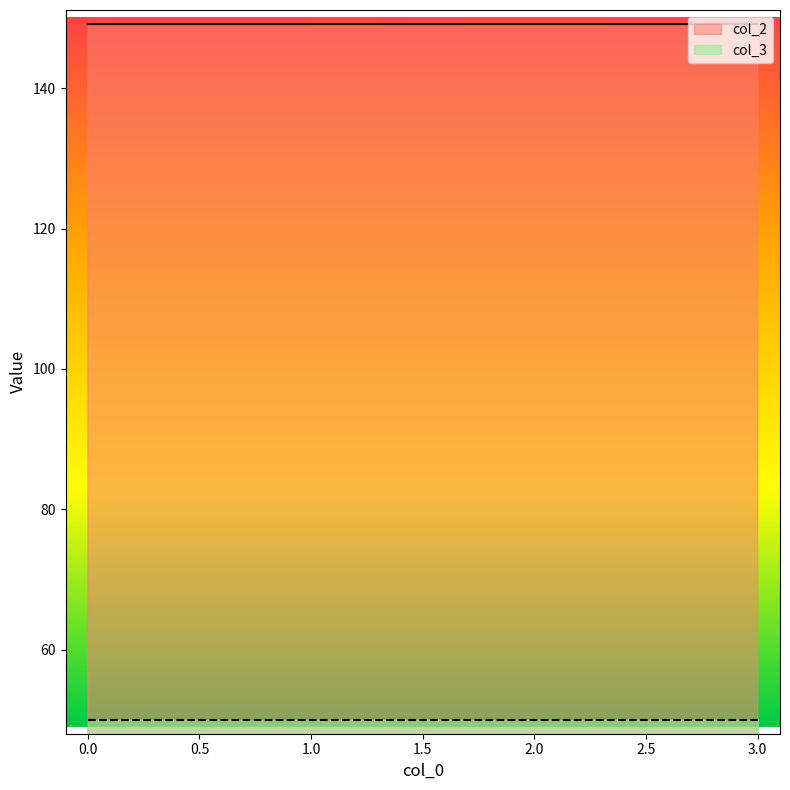

At which category does the data reach its first local peak?

2